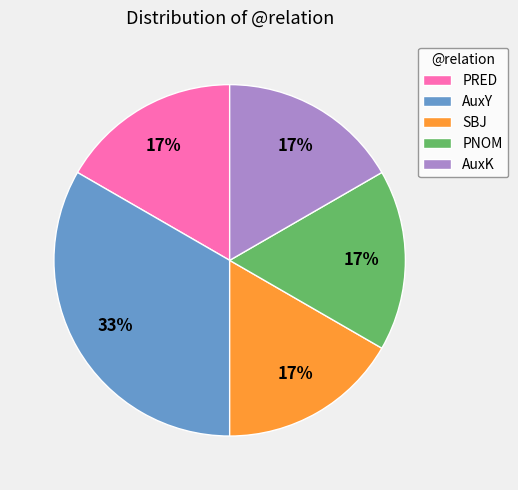

Approximately how many times larger is the value at AuxK compared to AuxY?

0.5